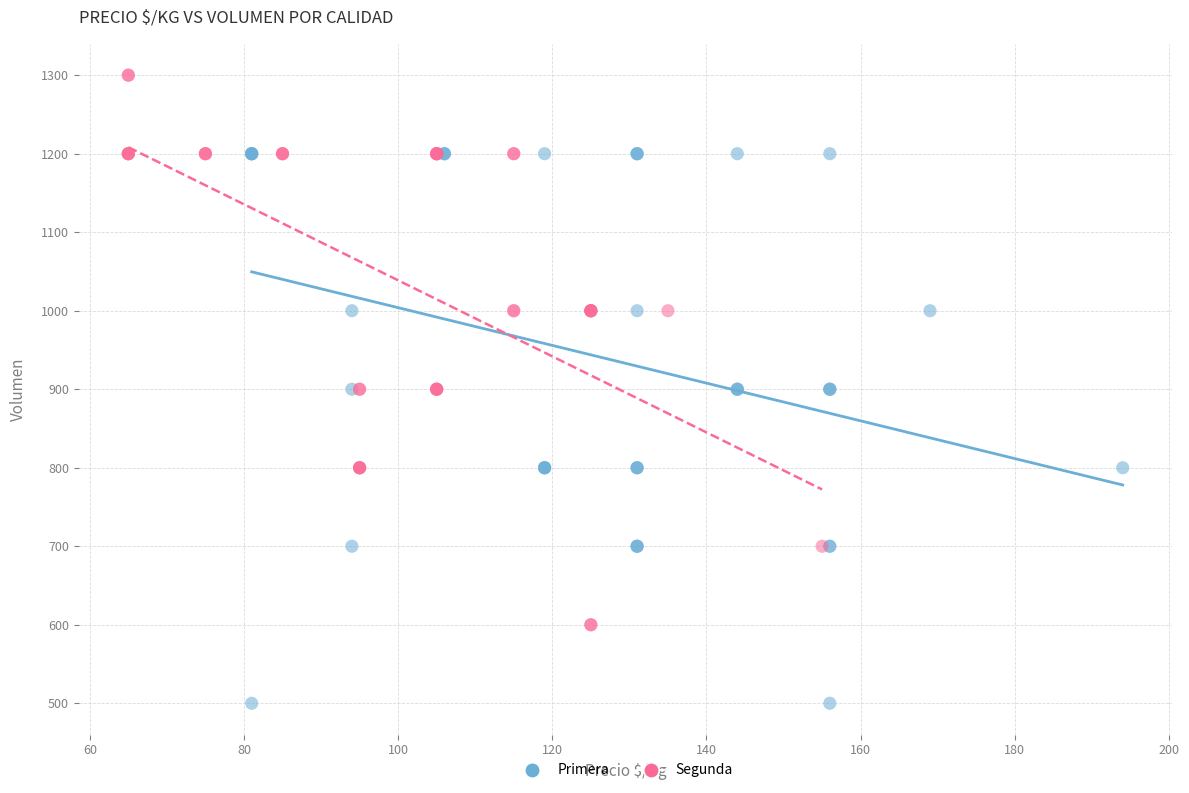

Which series contains the highest Y value?

Segunda